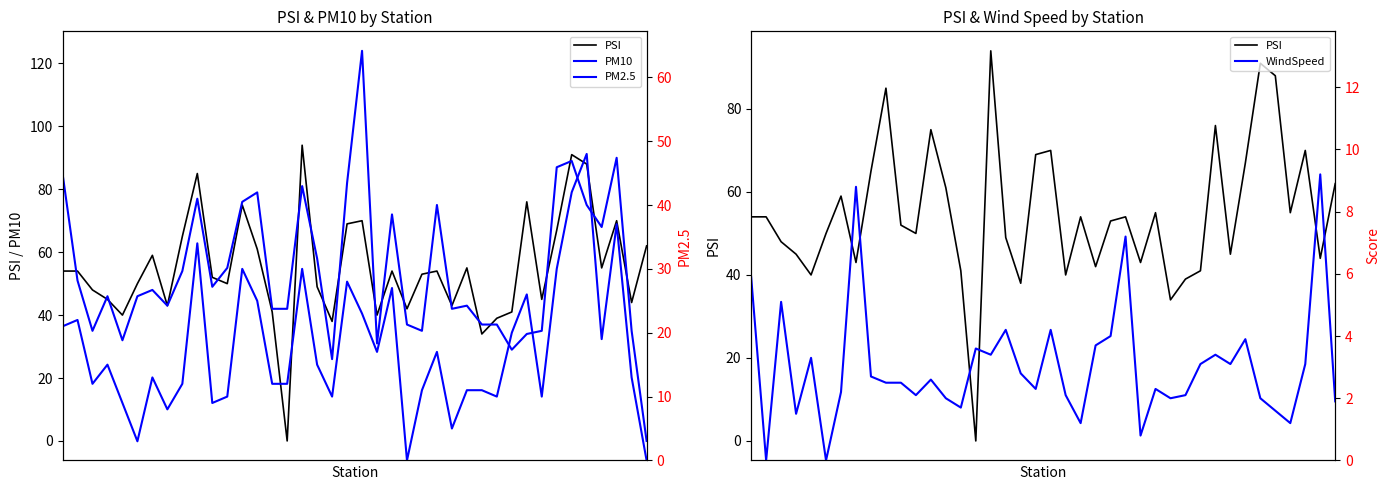

The PM2.5 series shows 11.0 at 28. True or false?

True